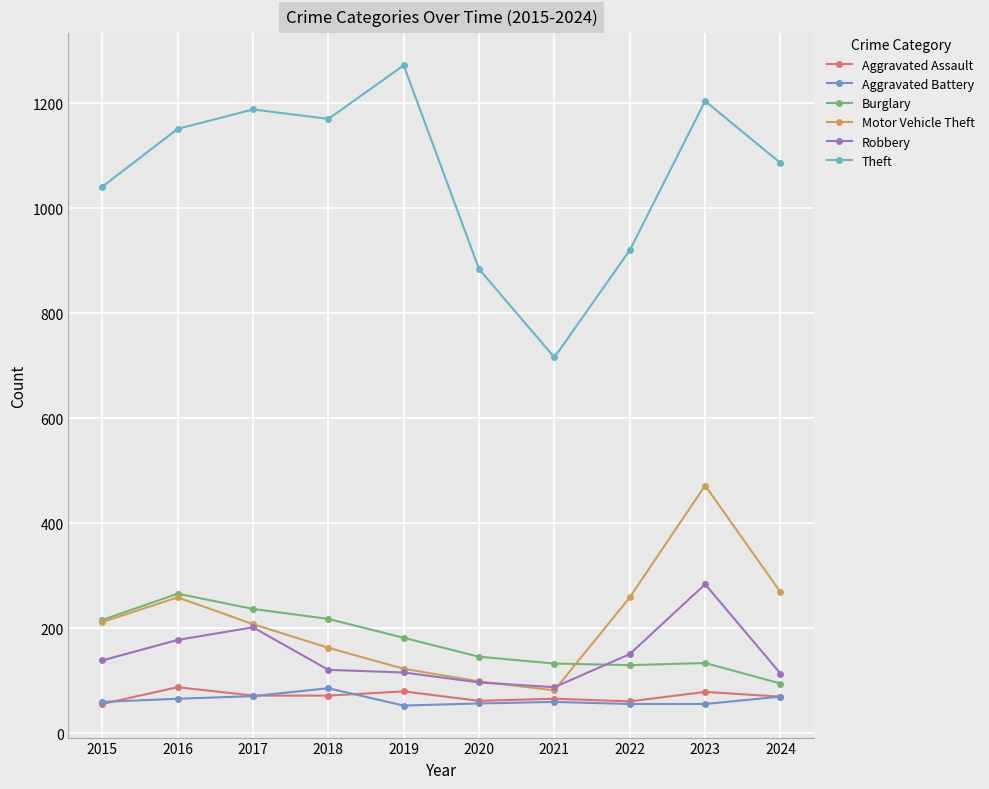

Which series has the largest range (max minus min)?

Theft